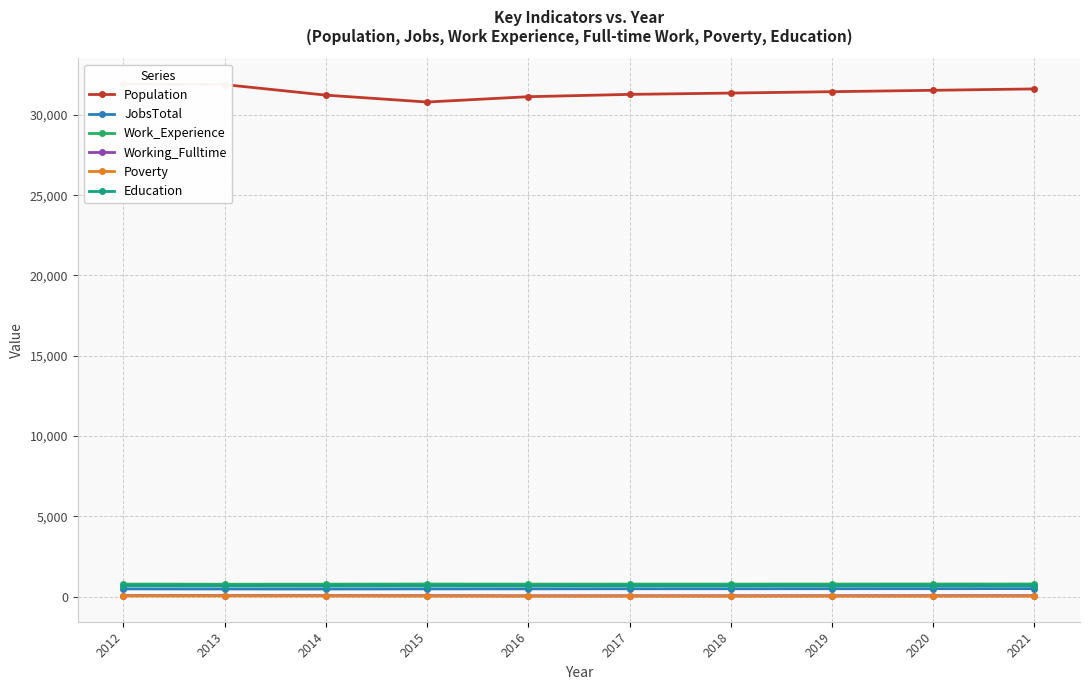

Rank the categories by Work_Experience value from lowest to highest.

2013, 2014, 2016, 2017, 2018, 2012, 2019, 2015, 2020, 2021